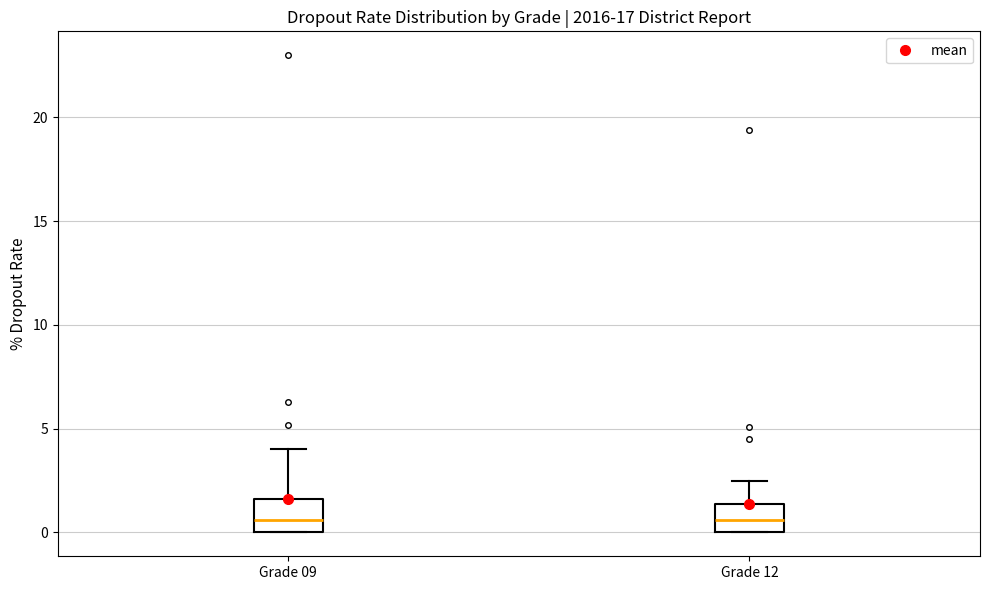

Reading left to right, transcribe this box plot: for each box, give where its median line is, the range the box spans, and where its two whiskers end, as read against the y-axis. The values are not printed on the chart, so give them approximately, as read against the axis.

Grade 09: median 0.5, box 0.0 to 1.5, whiskers 0.0 to 4.0
Grade 12: median 0.5, box 0.0 to 1.5, whiskers 0.0 to 2.5